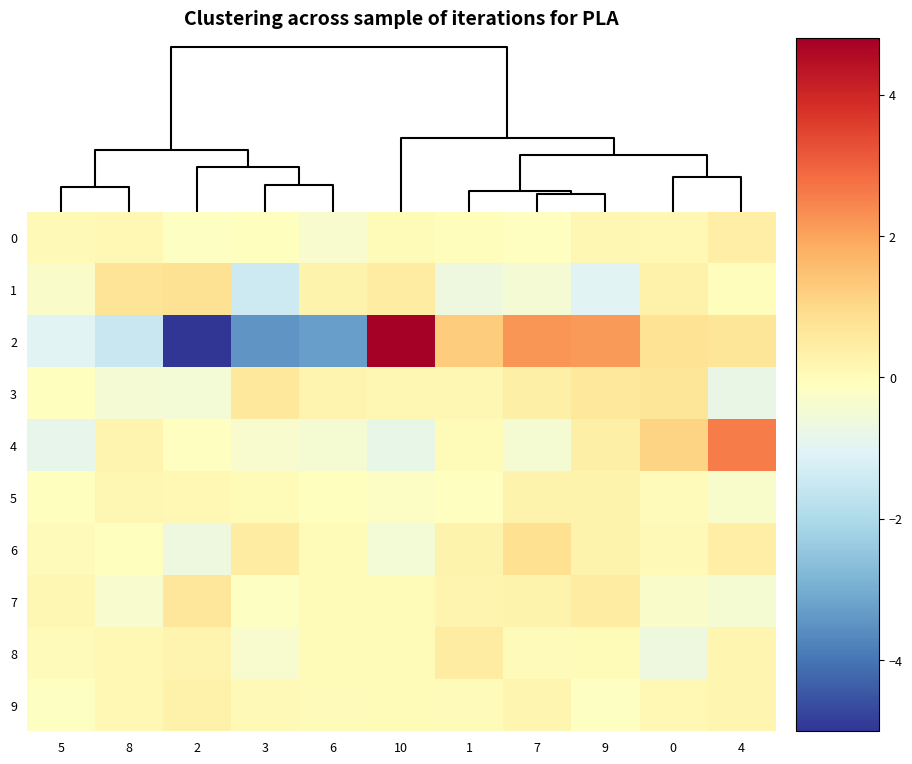

What is the total value across all series at 5?

-2.3